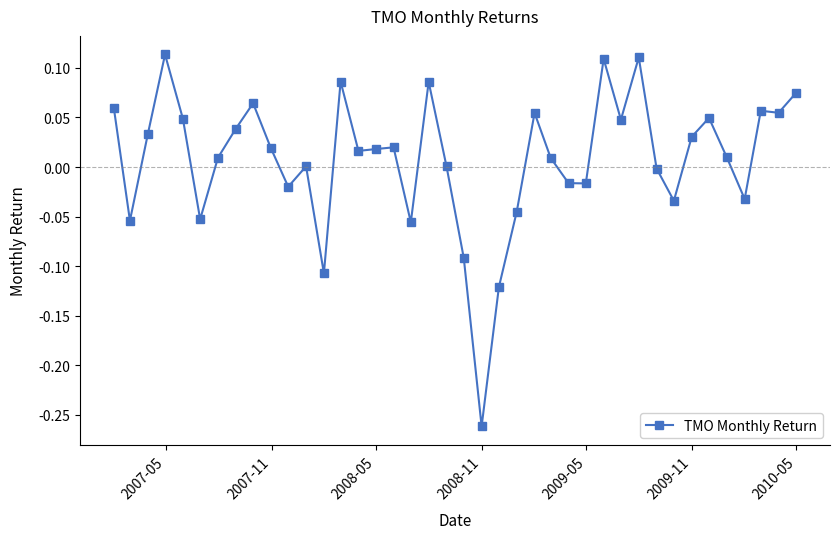

True or false: there are more than 1 points higher than both neighbors.

True